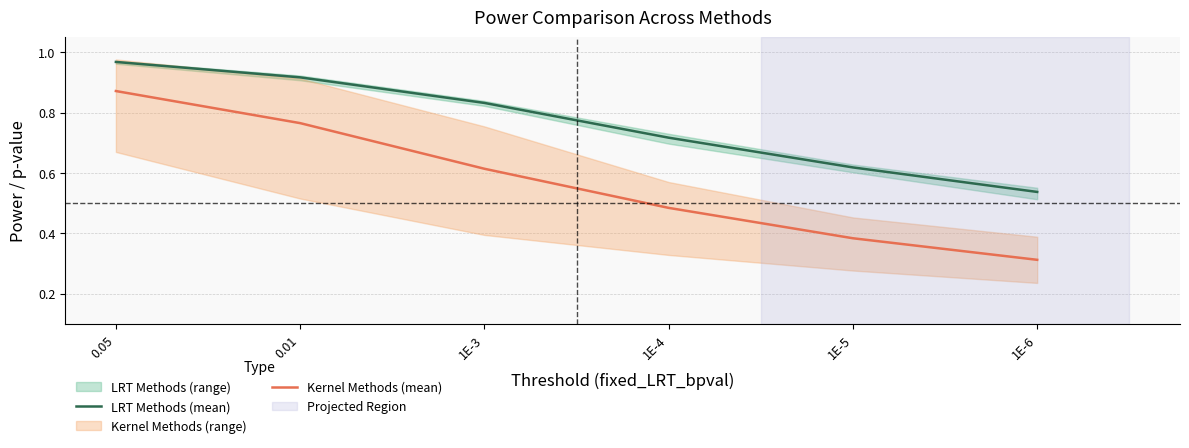

Does the chart have visible grid lines?

Yes